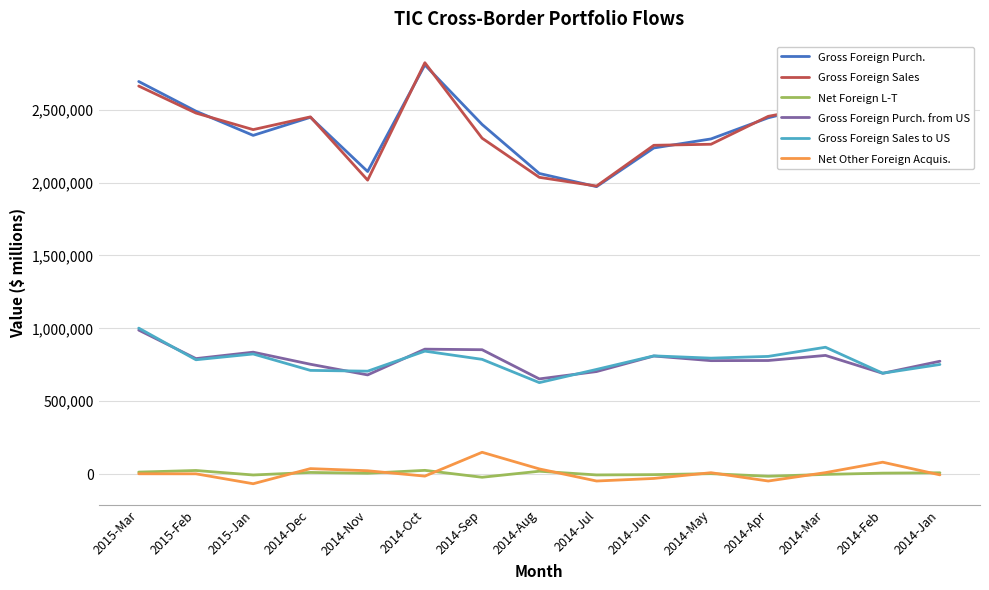

True or false: Gross Foreign Purch. from US and Net Foreign L-T intersect in this chart.

False